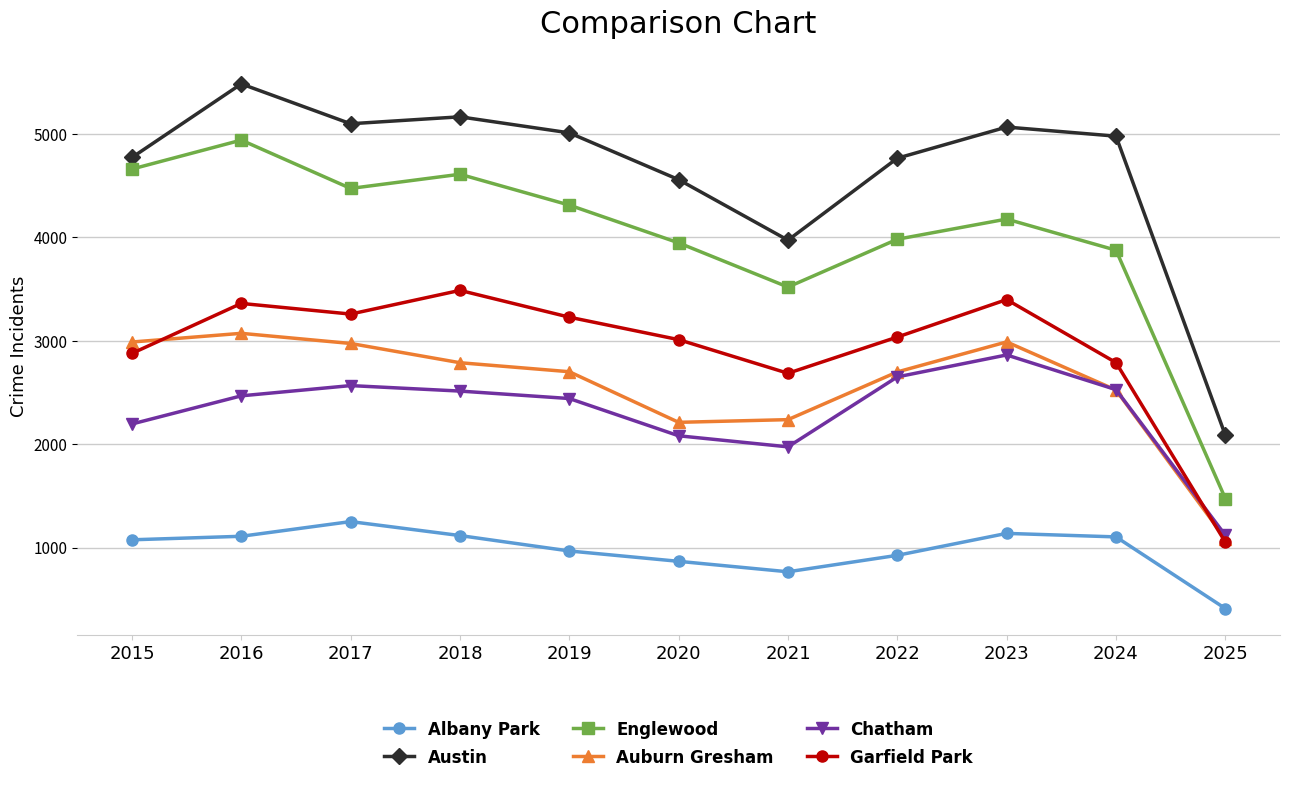

True or false: Englewood and Albany Park cross at least once.

False